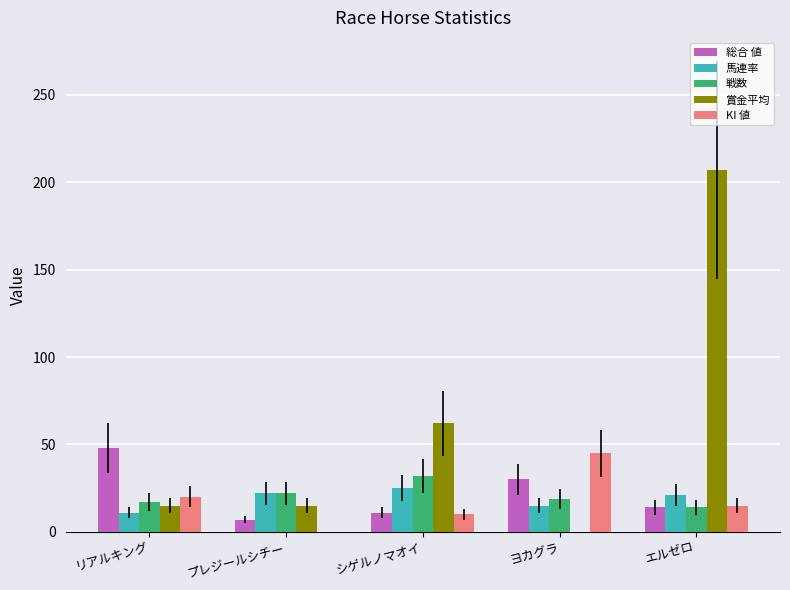

How many series are shown in this chart?

5